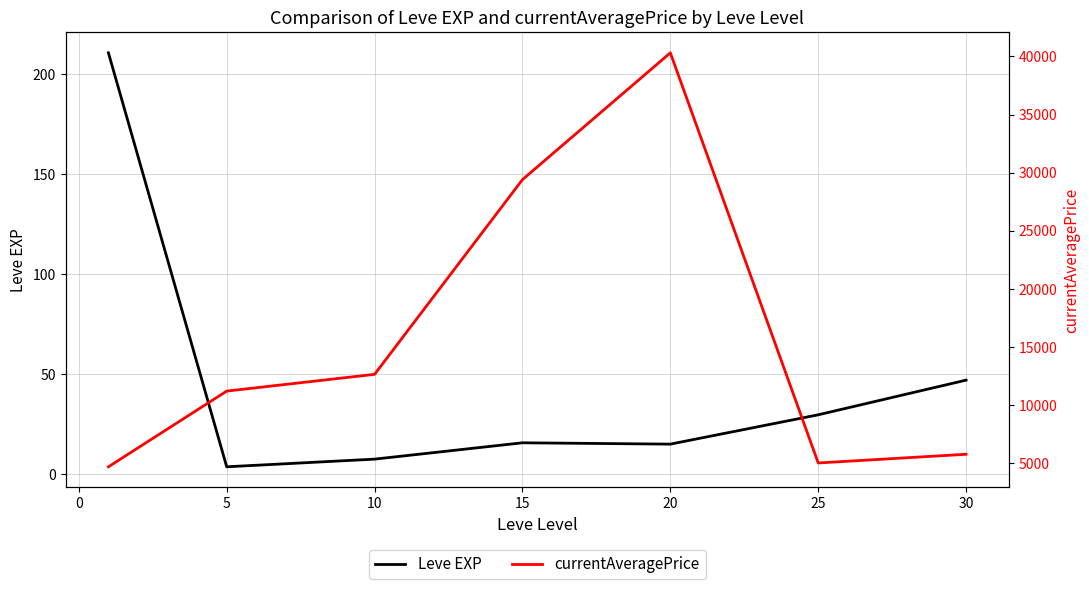

Where is Leve EXP nearest to the value 107?

30